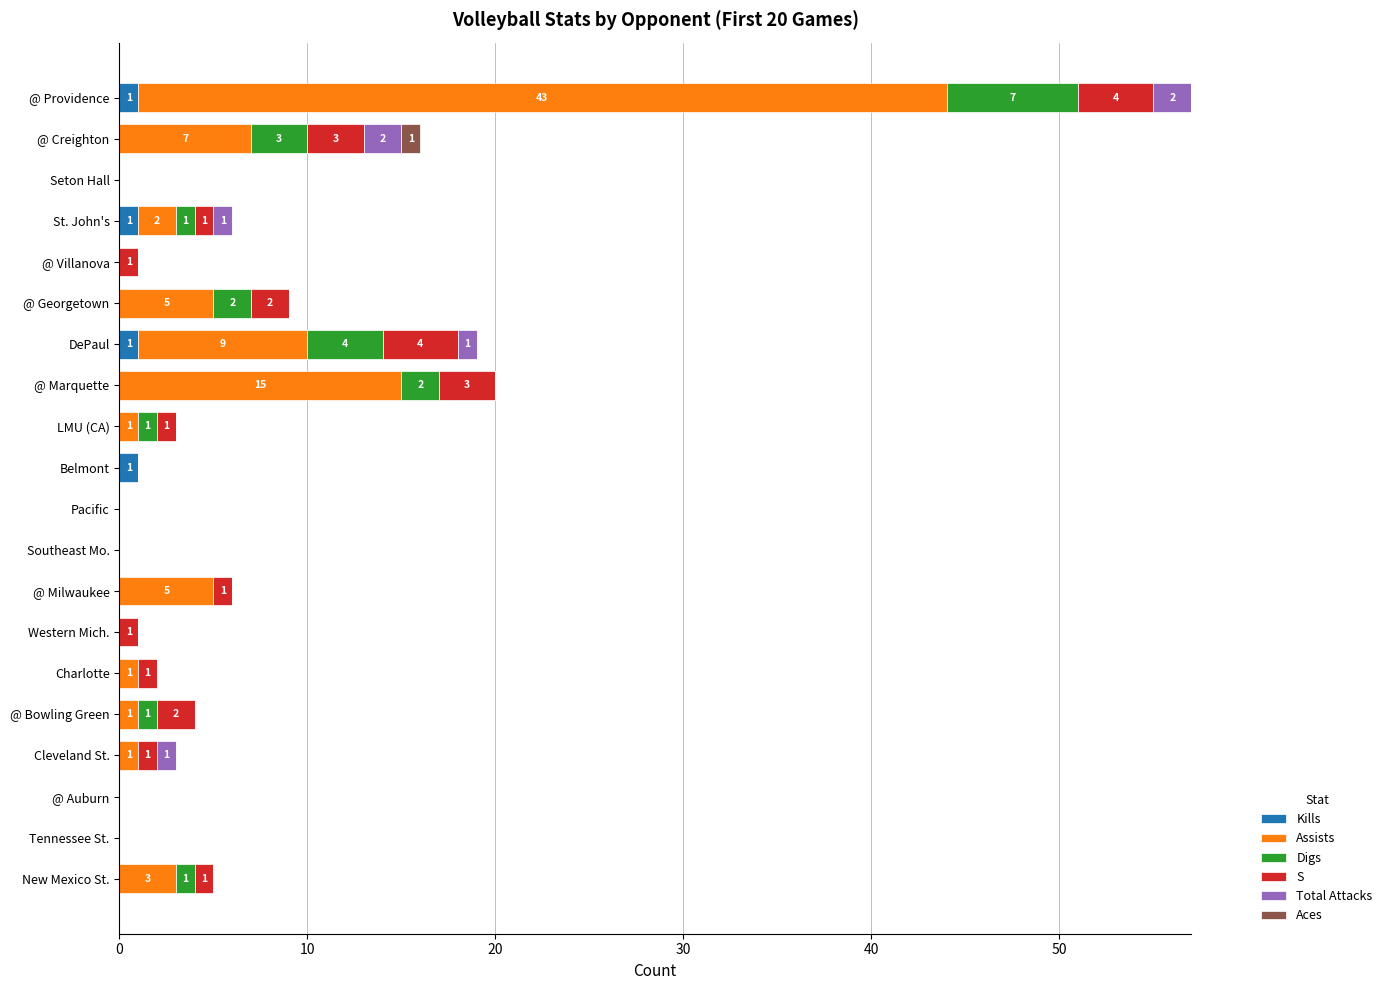

At which category is the sum across all series the highest?

@ Providence